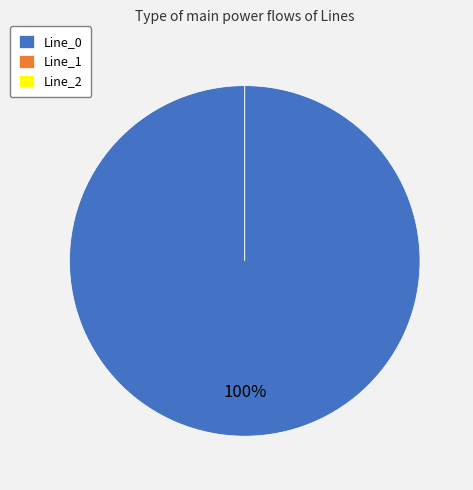

Rank the categories by value from highest to lowest.

Line_0, Line_2, Line_1